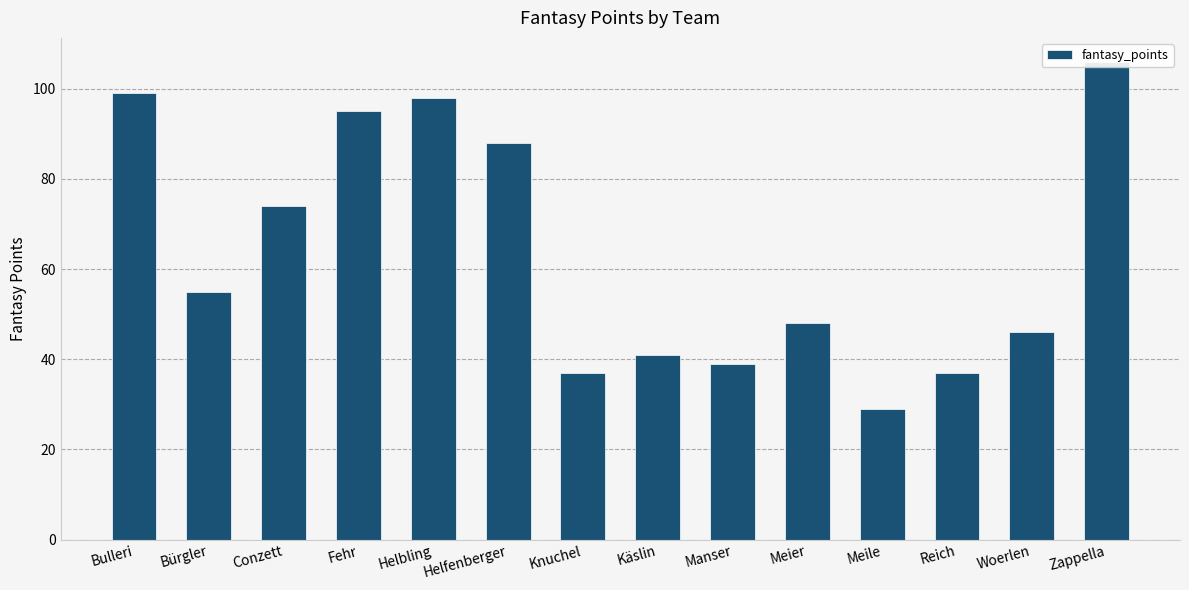

Reading left to right, extract all data points from this chart.

Bulleri=99	Bürgler=55	Conzett=74	Fehr=95	Helbling=98	Helfenberger=88	Knuchel=37	Käslin=41	Manser=39	Meier=48	Meile=29	Reich=37	Woerlen=46	Zappella=106